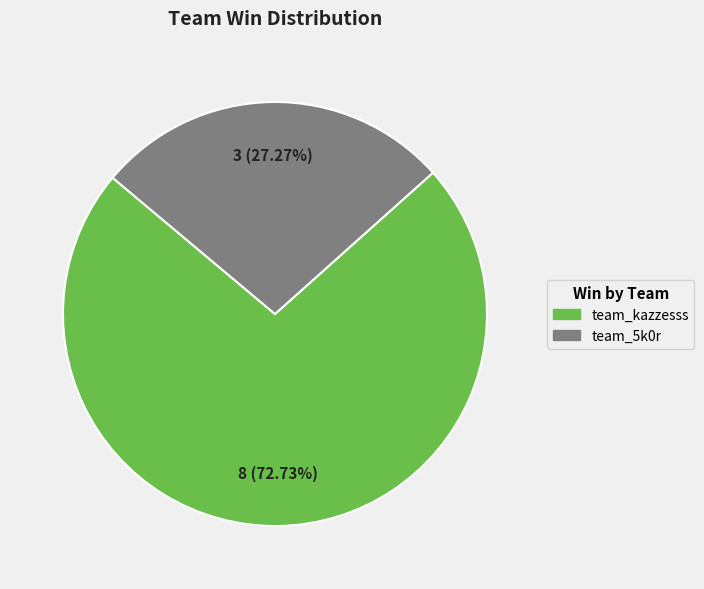

Is it true that team_5k0r is 42% of the pie?

False